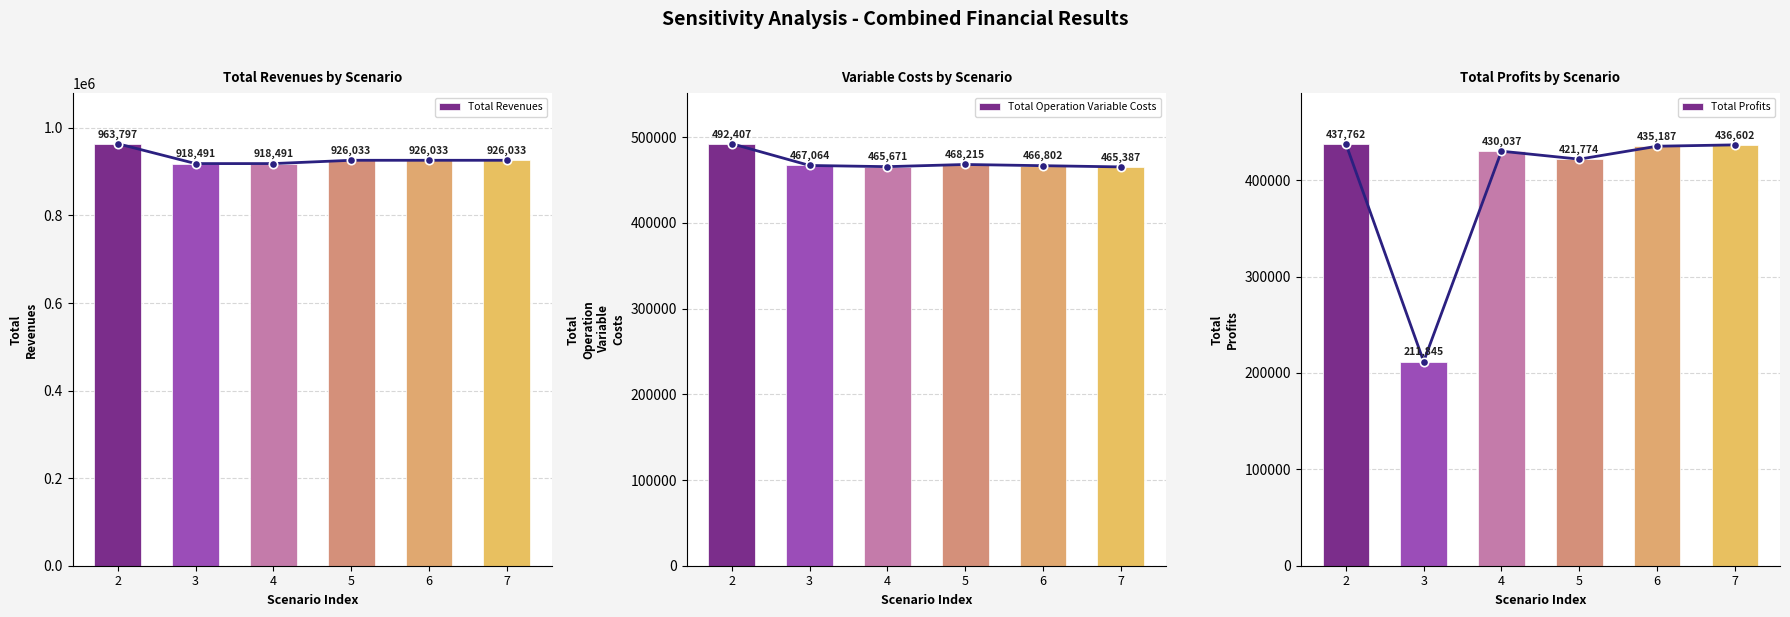

Which label corresponds to the smallest value in the chart?

3